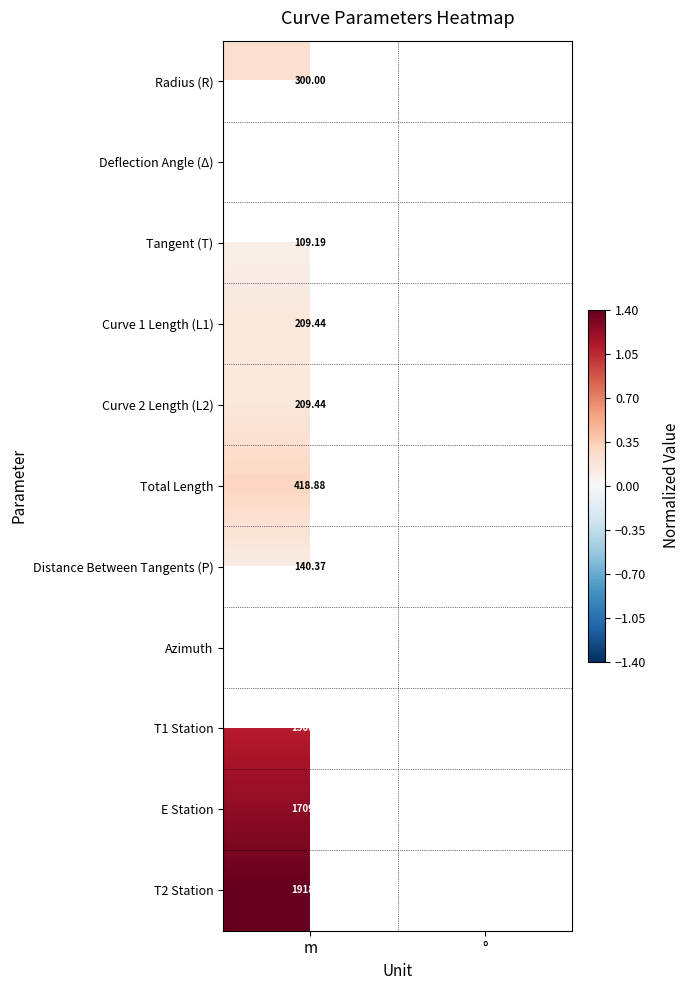

Is it true that T2 Station equals 1.4 at m?

True